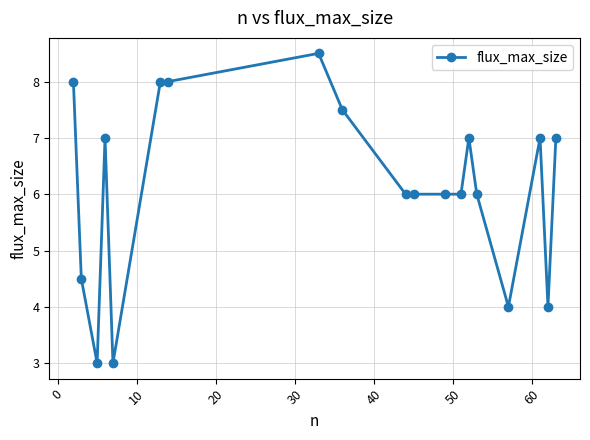

What is the maximum value shown in the chart?

8.5